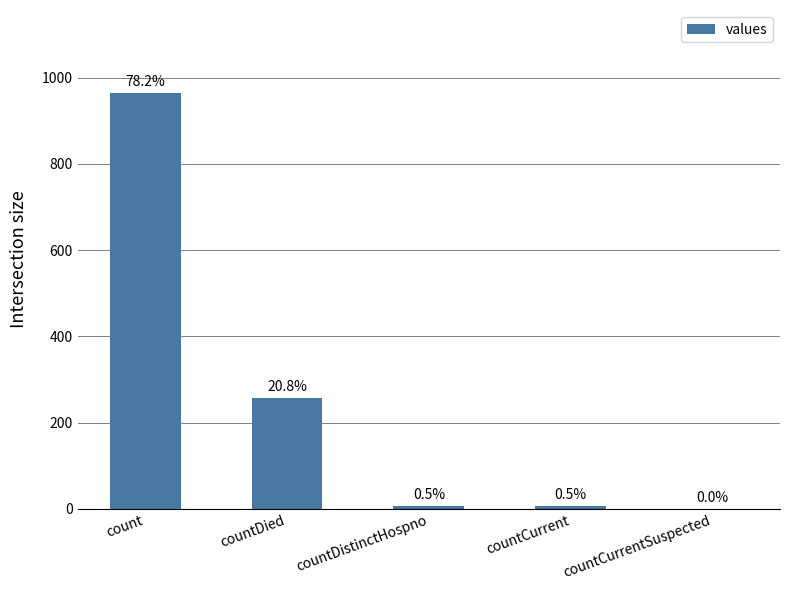

What is the change in value from count to countDistinctHospno?

-958